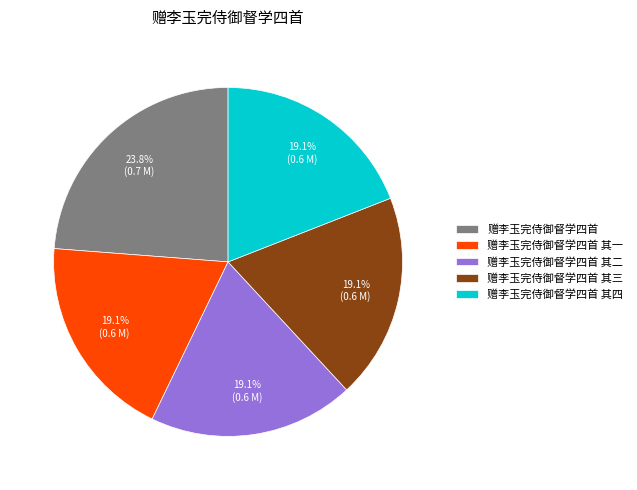

What is the largest slice in the pie chart?

赠李玉完侍御督学四首